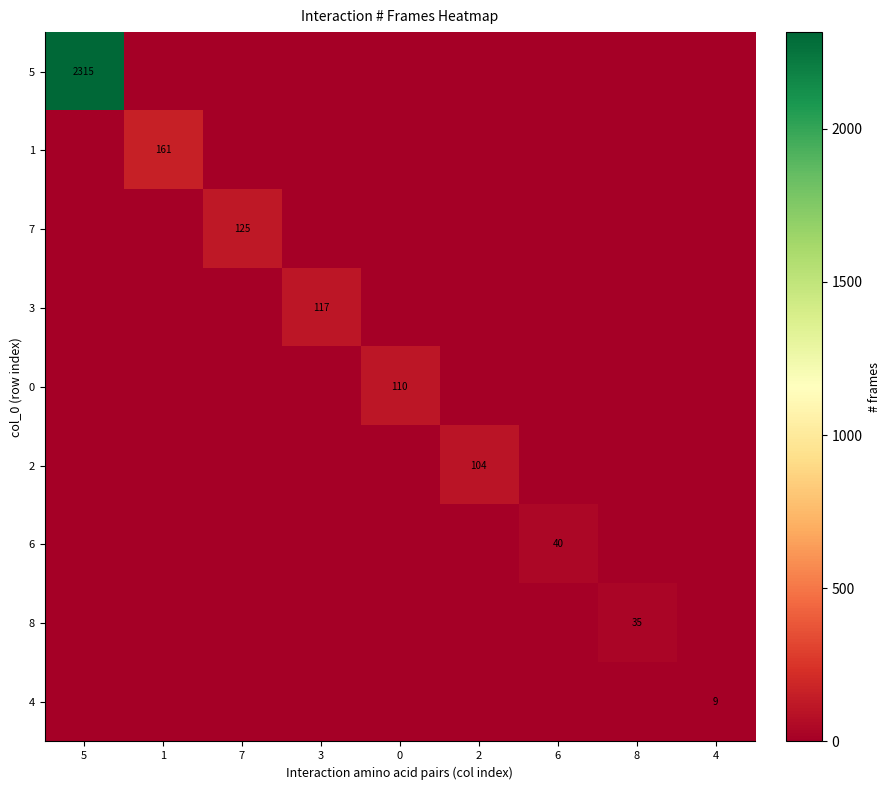

The value of 4 at 4 is 4. True or false?

False